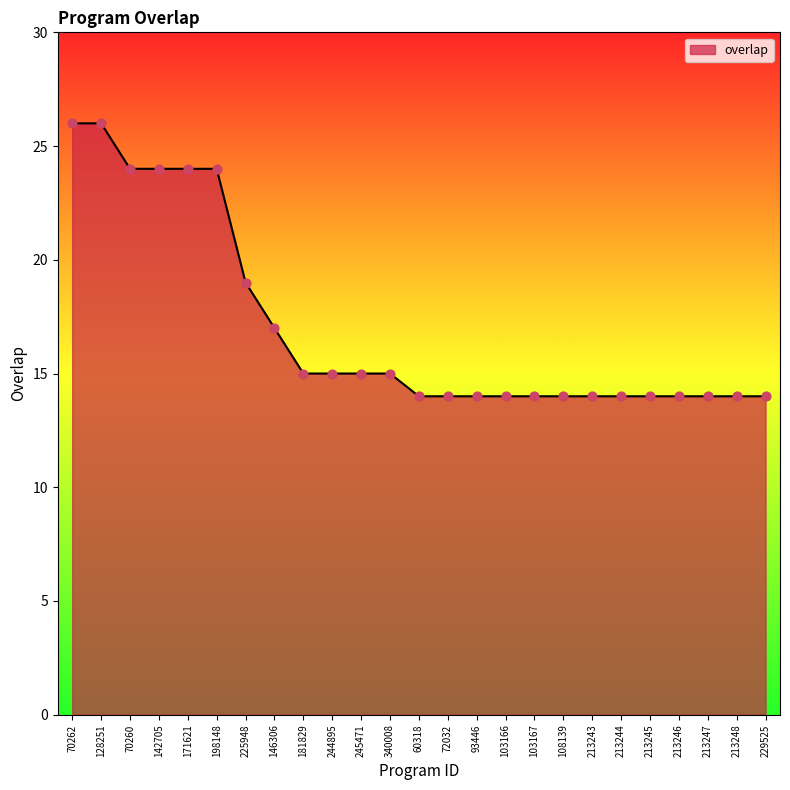

Between 70262 and 181829, which is larger?

70262